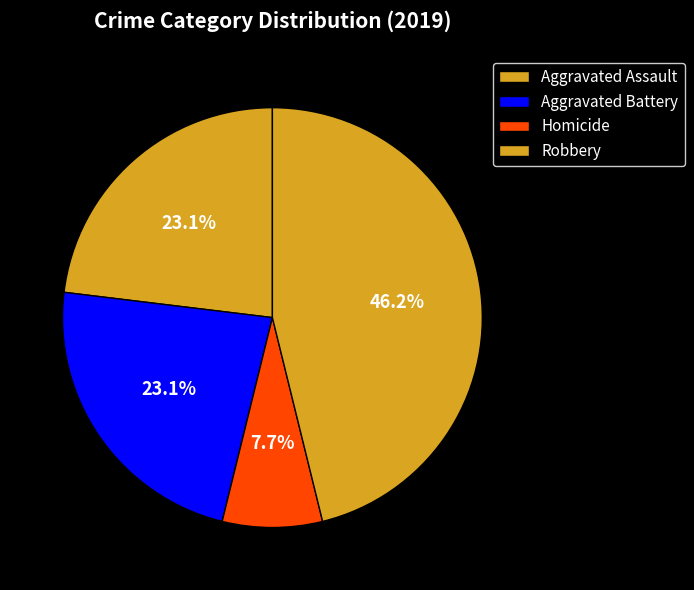

Count the number of slices in the pie.

4